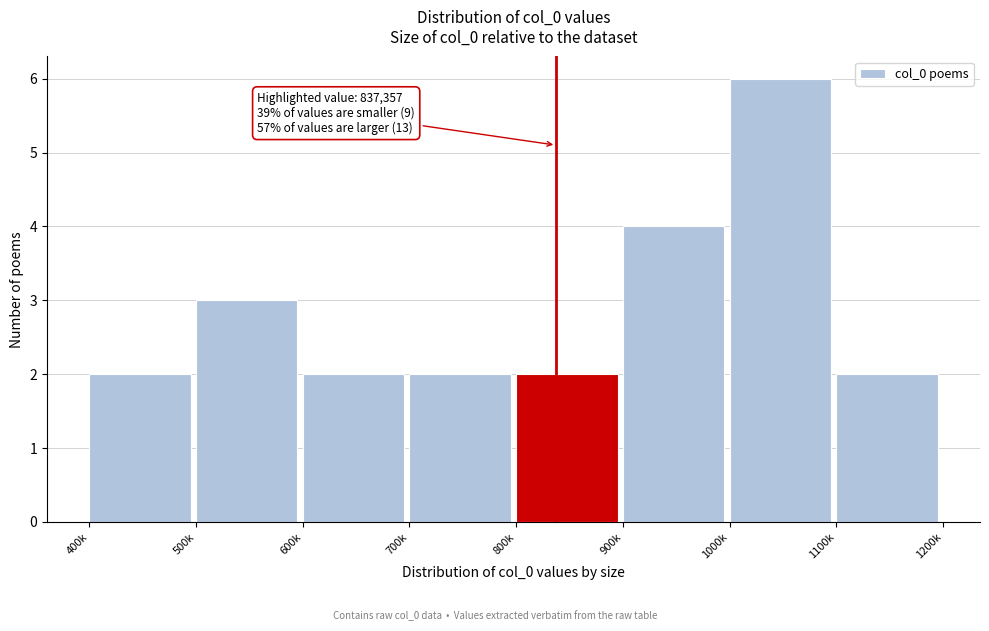

Reading left to right, transcribe all the data shown in this chart.

400k=2	500k=3	600k=2	700k=2	800k=2	900k=4	1000k=6	1100k=2